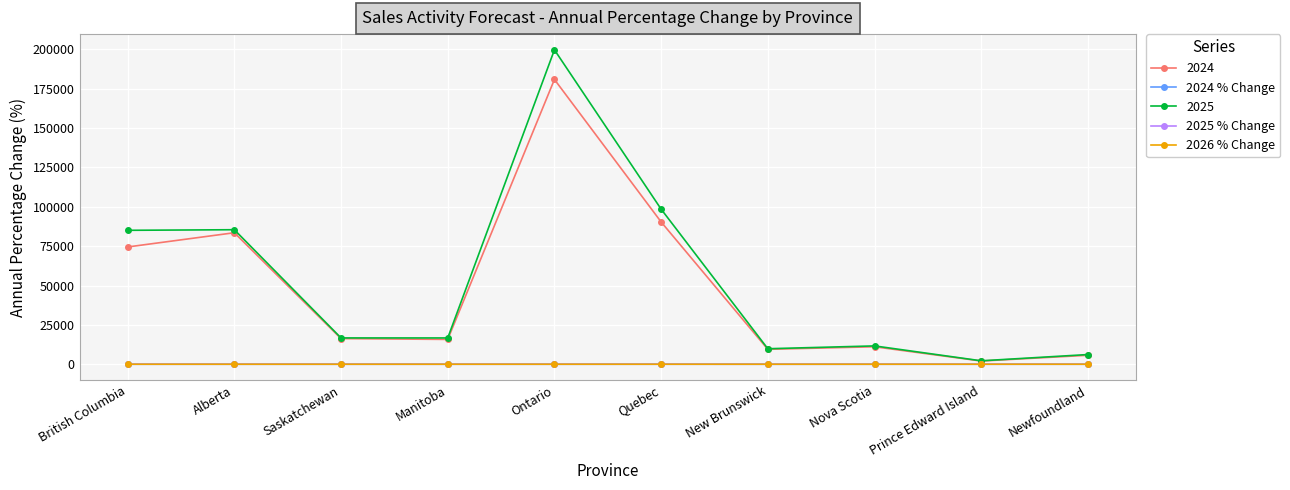

What are all the series names shown in the legend?

2024, 2024 % Change, 2025, 2025 % Change, 2026 % Change